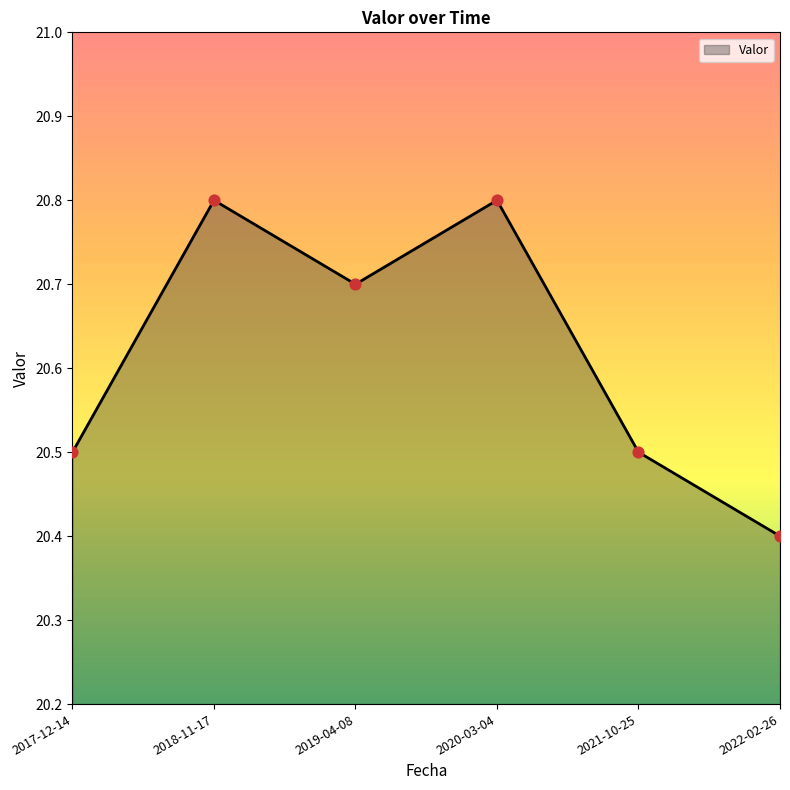

Approximately how many times larger is the value at 2018-11-17 compared to 2022-02-26?

1.0